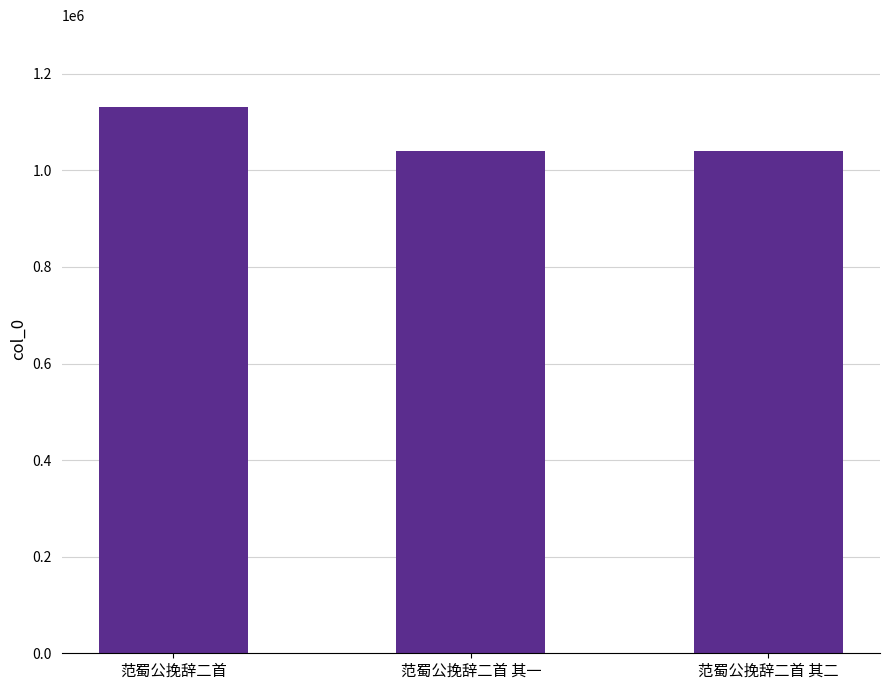

What is the label of the 2nd bar from the left?

范蜀公挽辞二首 其一